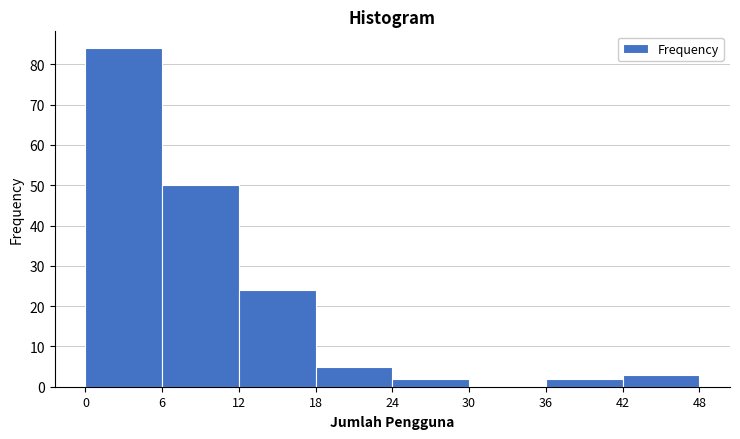

Over which range of the x-axis is the bar tallest?

0 to 6